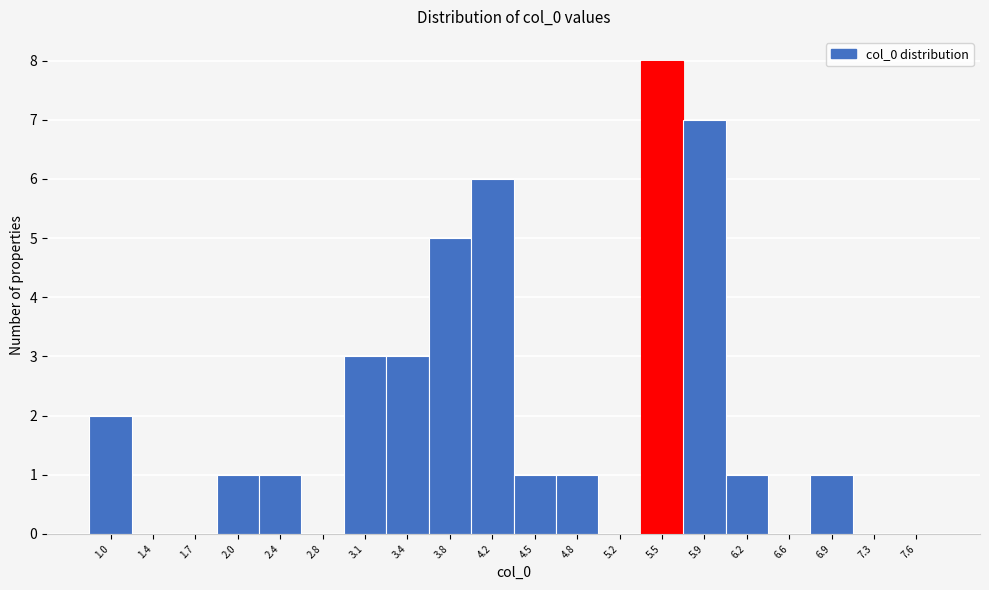

Reading left to right, extract all data points from this chart.

1.0=2	1.4=0	1.7=0	2.0=1	2.4=1	2.8=0	3.1=3	3.4=3	3.8=5	4.2=6	4.5=1	4.8=1	5.2=0	5.5=8	5.9=7	6.2=1	6.6=0	6.9=1	7.3=0	7.6=0